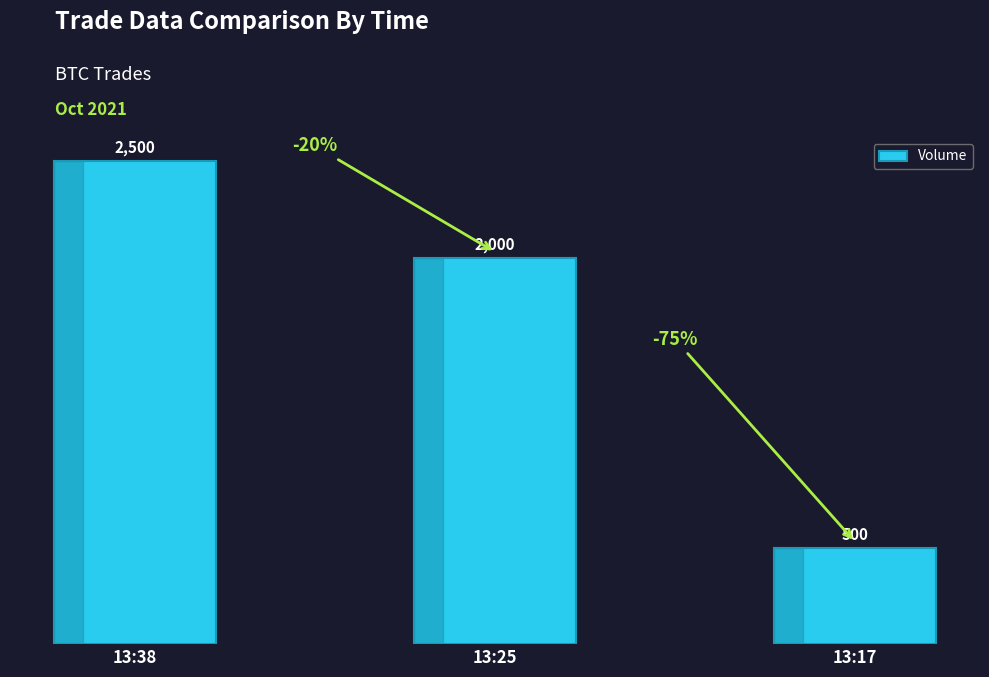

What is the change in value from 13:25 to 13:17?

-1500